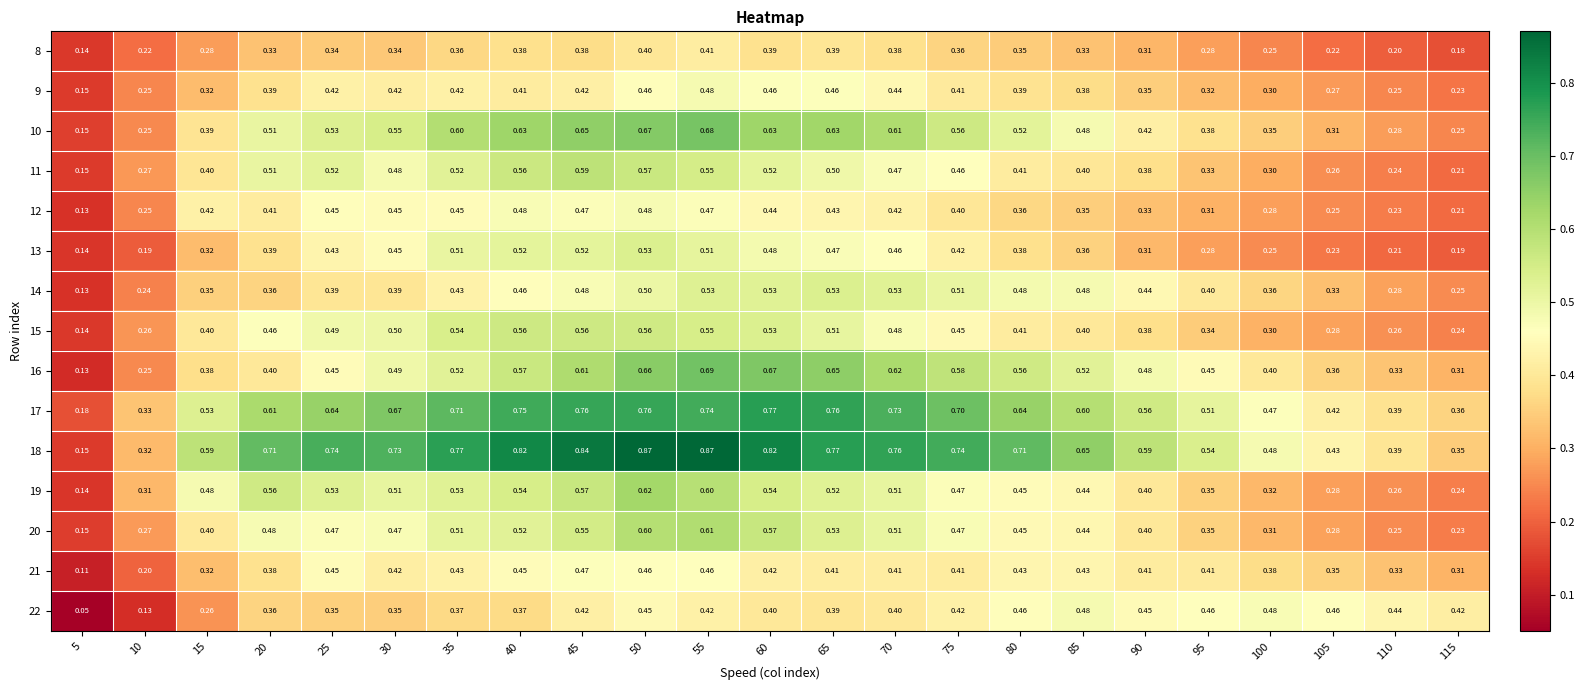

Is the value of 13 at 30 greater than the value of 20 at 25?

No